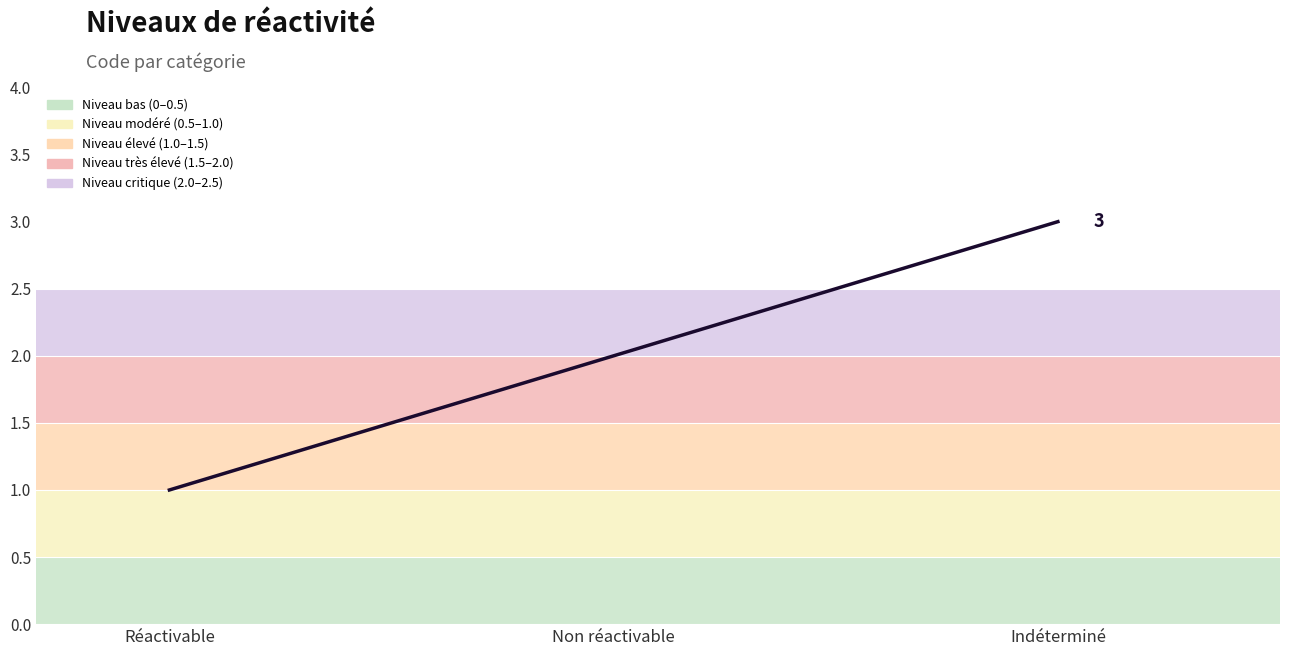

What position from the right is Réactivable?

3